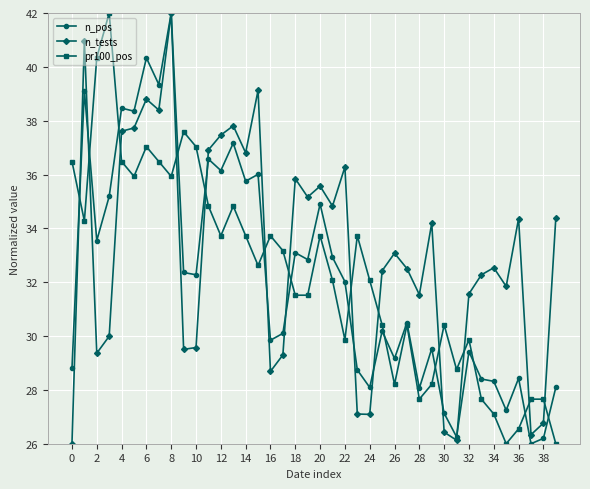

How many values in the pr100_pos series are below 32?

18